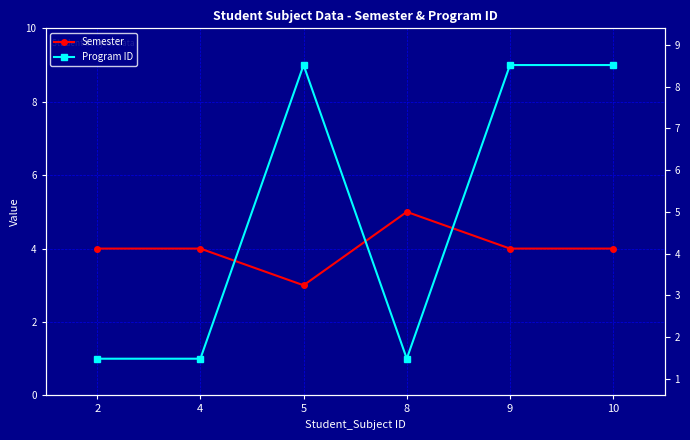

Which label corresponds to the largest value in the chart?

5